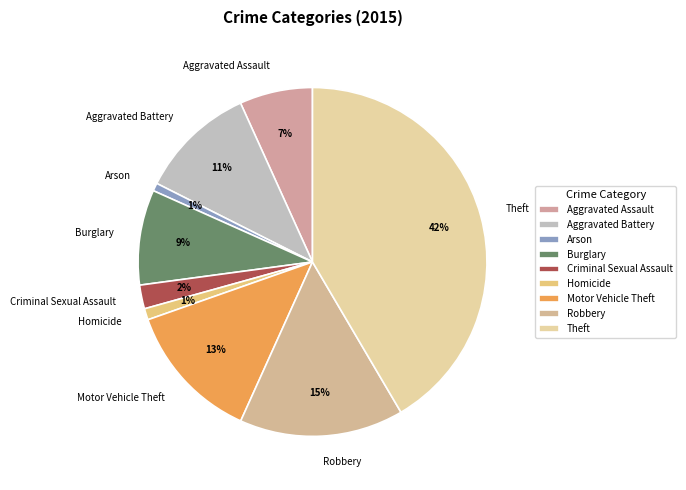

True or false: Burglary accounts for 1% of the total.

False